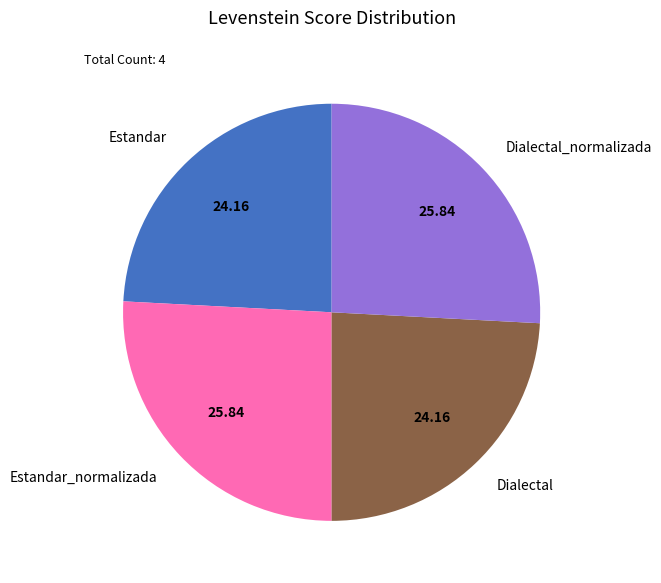

Does Dialectal account for over 50% of the chart?

No